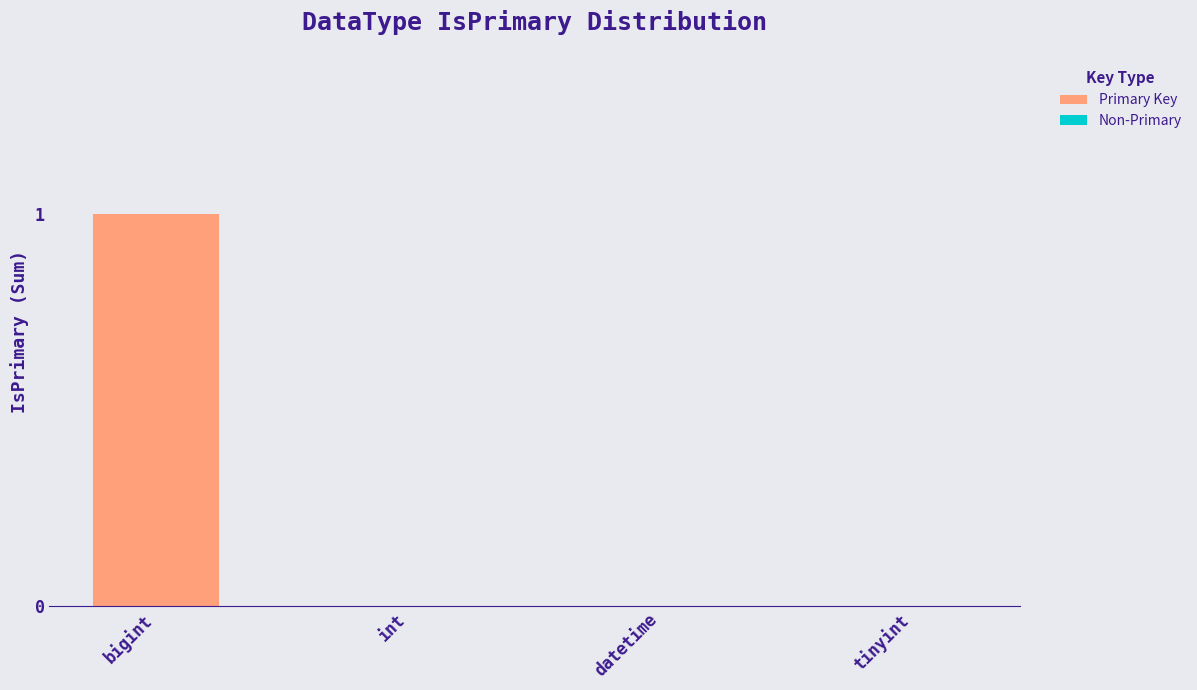

How many series are shown in this chart?

1